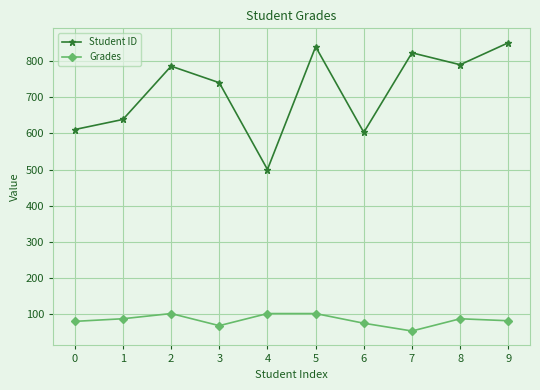

How many lines are shown in the chart?

2